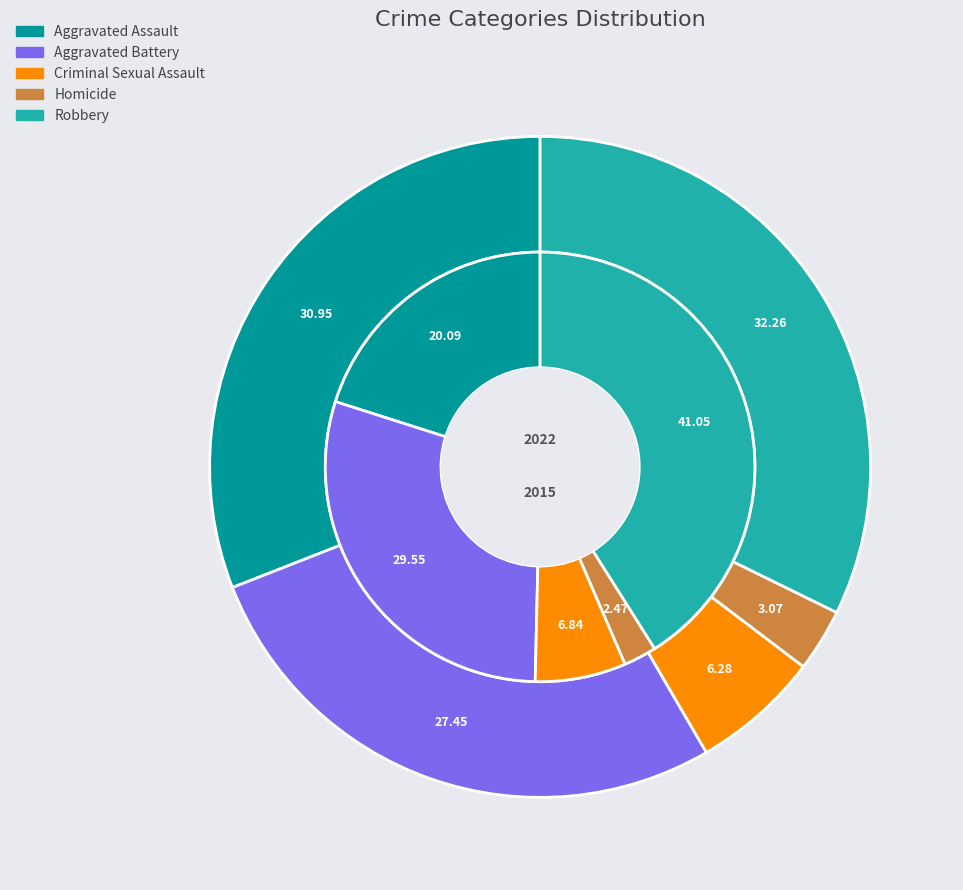

What percentage is the values_2015 slice, to the nearest percent?

20%